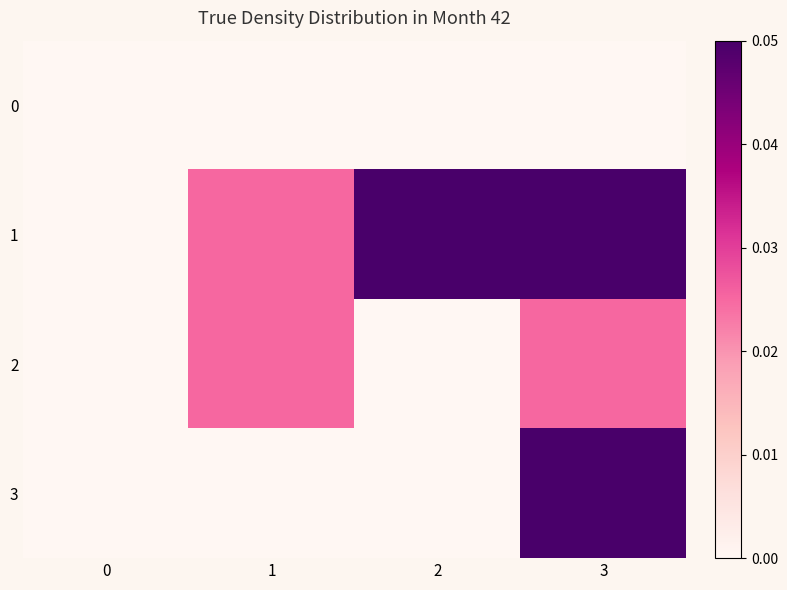

Reading left to right, extract all data points from this chart.

0: 0=0.0	1=0.0	2=0.0	3=0.0
1: 0=0.0	1=0.0	2=0.1	3=0.1
2: 0=0.0	1=0.0	2=0.0	3=0.0
3: 0=0.0	1=0.0	2=0.0	3=0.1